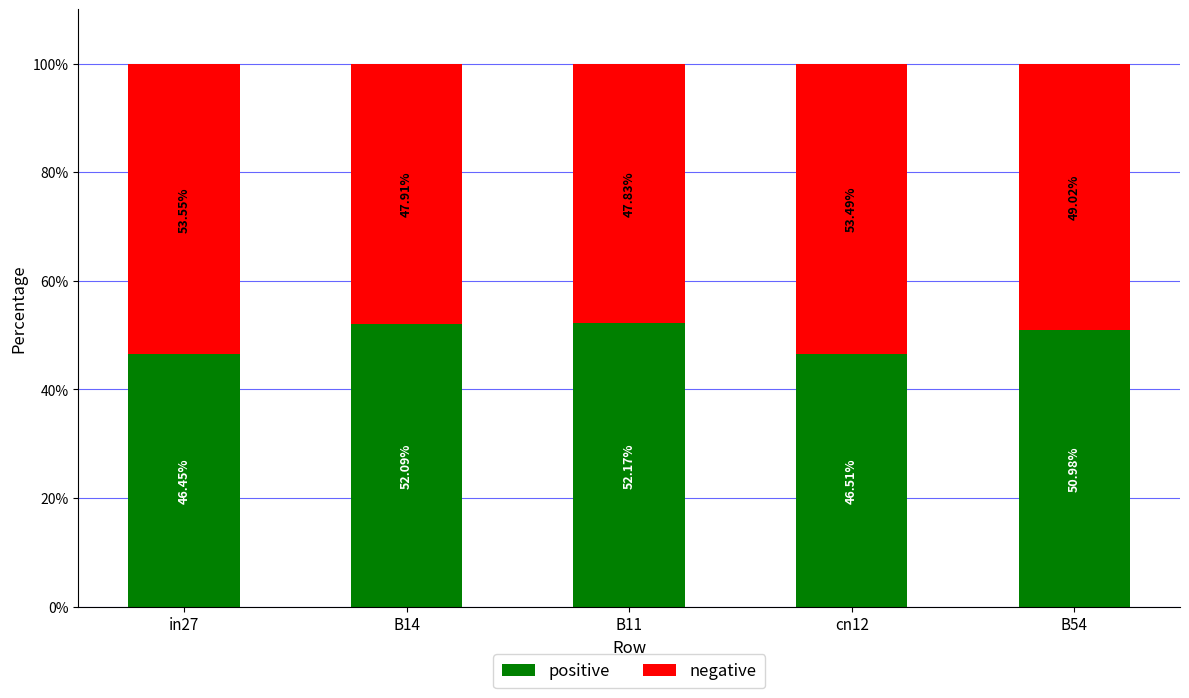

What is the average value of the positive series?

49.6